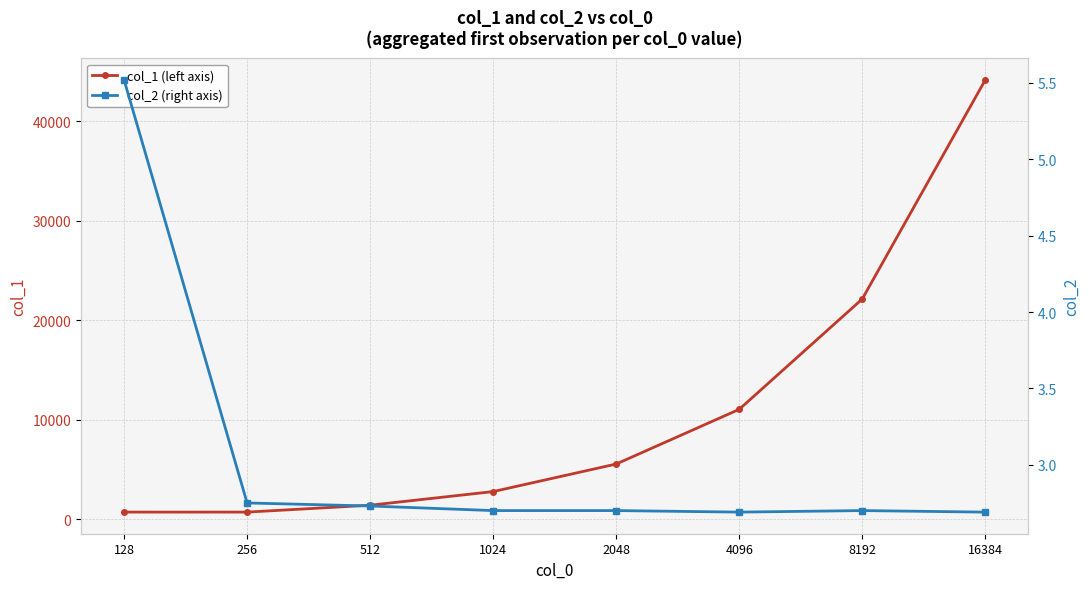

What is the maximum value shown in the chart?

44136.0